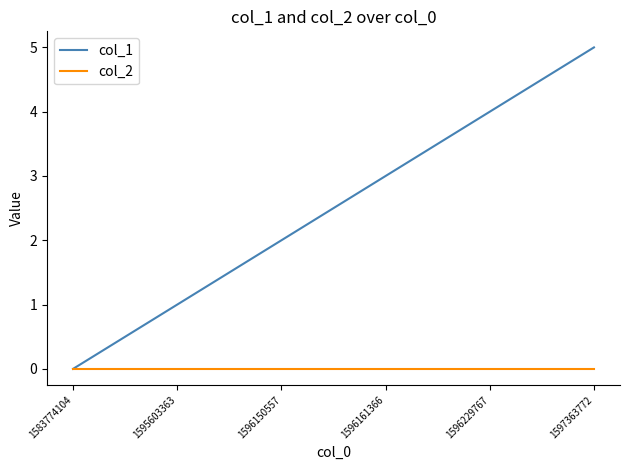

Reading right to left, what are all the values shown in this chart?

col_1: 5	4	3	2	1	0
col_2: 0	0	0	0	0	0